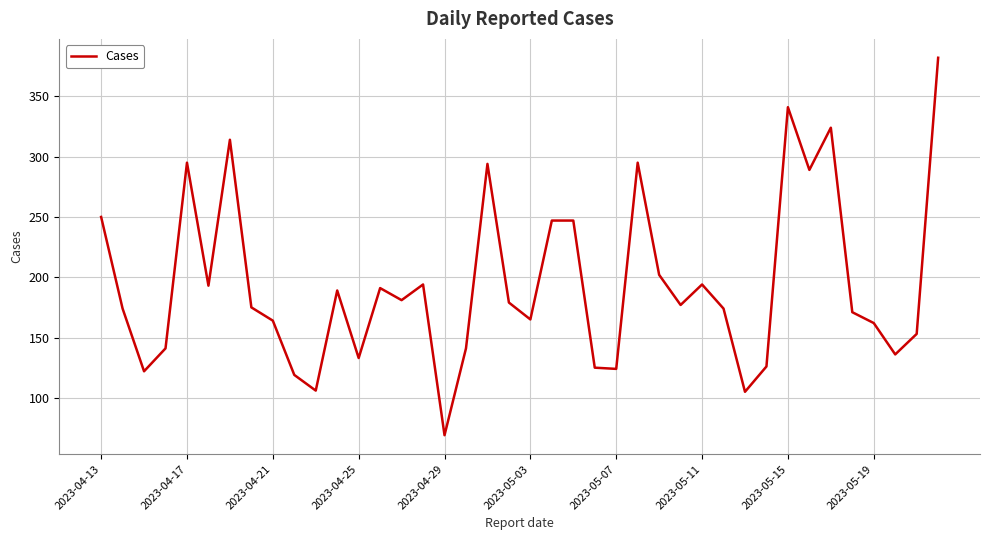

What is the difference between the maximum and minimum values?

313